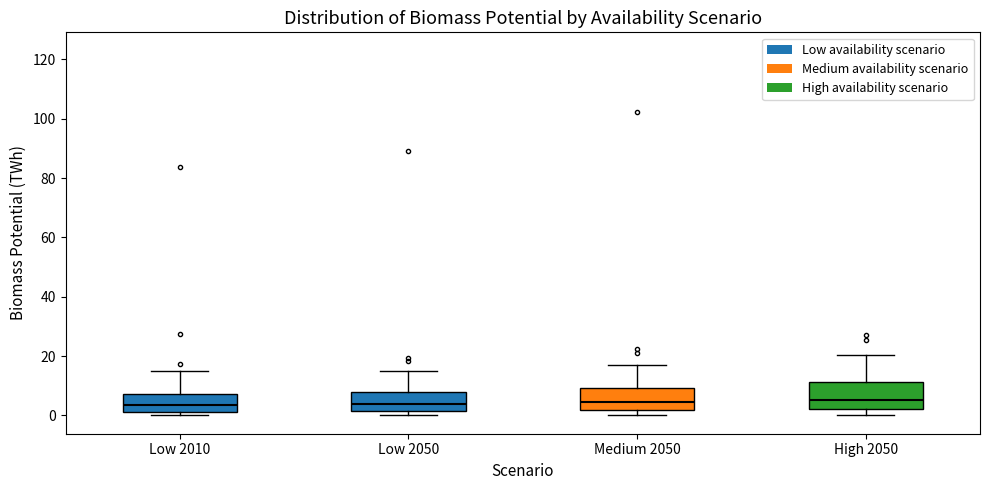

Reading left to right, read every box against the y-axis: the position of its median line, the range the box covers, and the ends of its whiskers. The values are not printed on the chart, so give them approximately, as read against the axis.

Low 2010: median 4, box 2 to 8, whiskers 0 to 16
Low 2050: median 4, box 2 to 8, whiskers 0 to 14
Medium 2050: median 4, box 2 to 10, whiskers 0 to 18
High 2050: median 6, box 2 to 12, whiskers 0 to 20